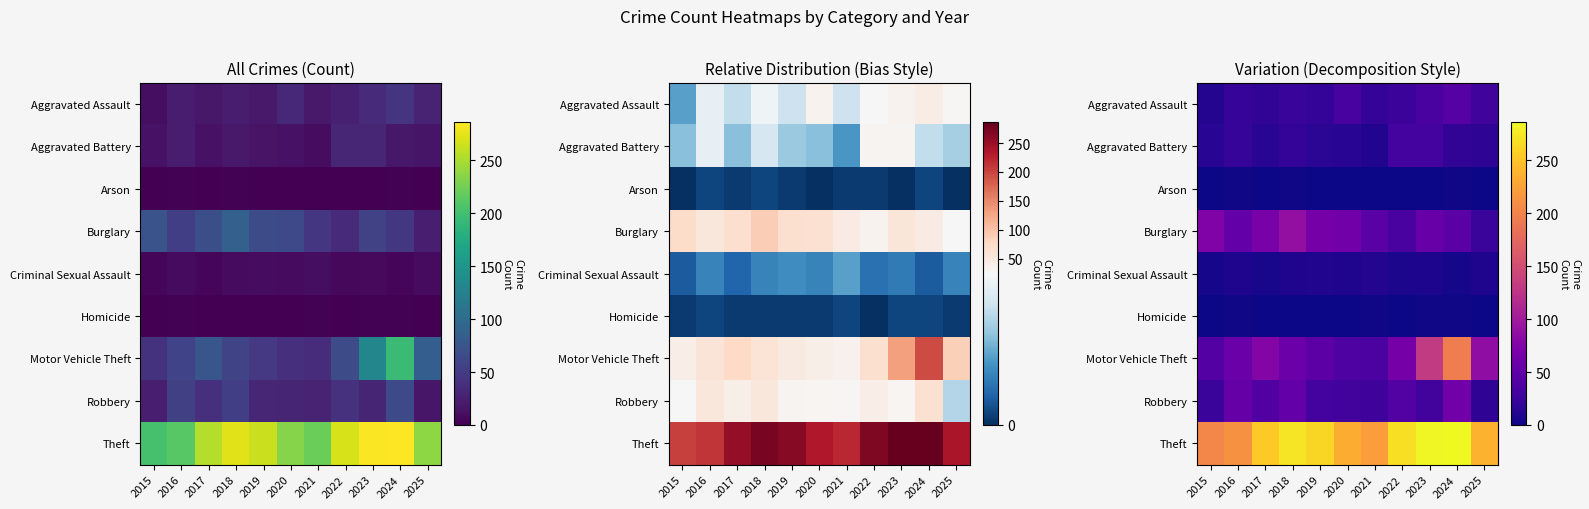

At which category is the sum across all series the highest?

2024